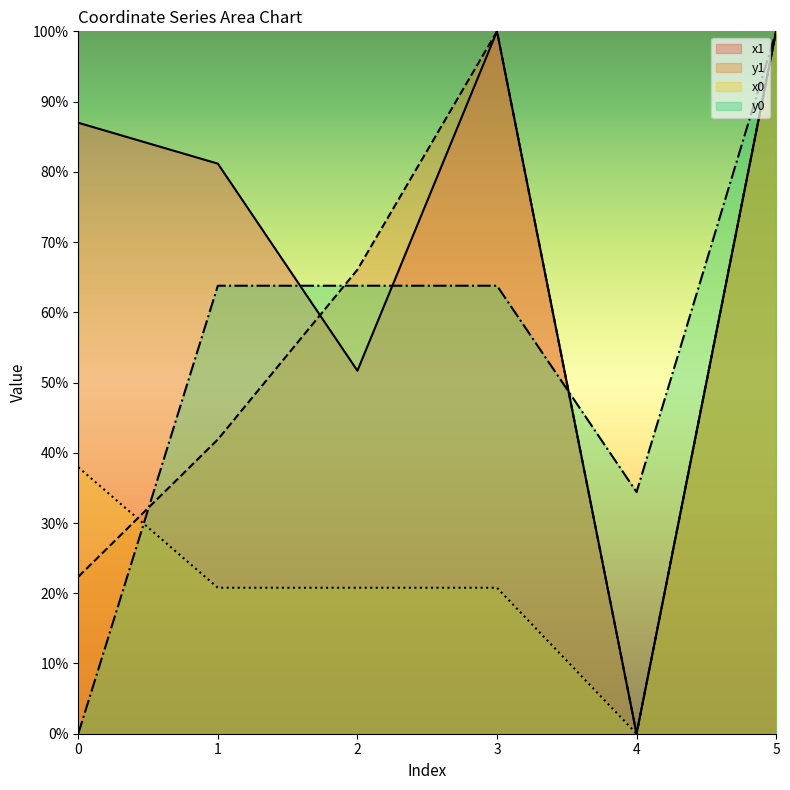

In y1, how many points are lower than both neighbors (excluding endpoints)?

1